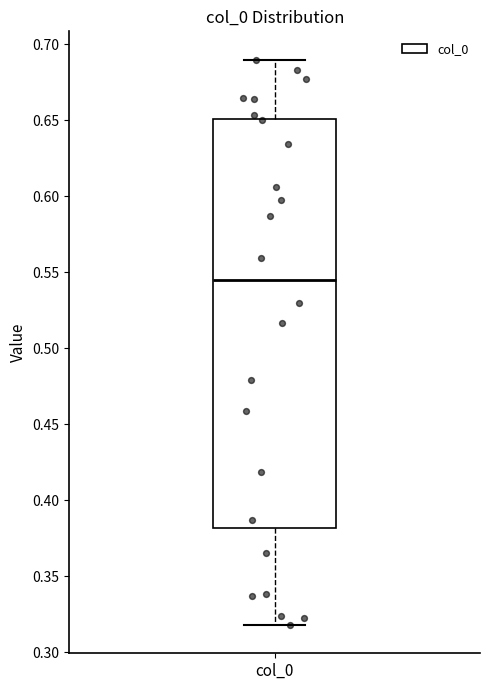

Read this box plot against the y-axis: the position of the median line, the range covered by the box, and the ends of both whiskers. The values are not printed on the chart, so give them approximately, as read against the axis.

median 0.545, box 0.380 to 0.650, whiskers 0.320 to 0.690